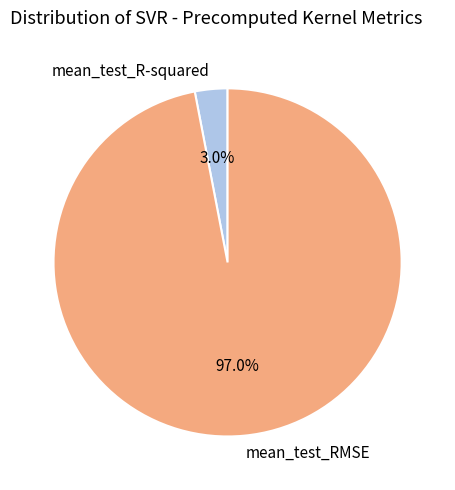

What percentage do mean_test_R-squared and mean_test_RMSE together represent?

100.0%